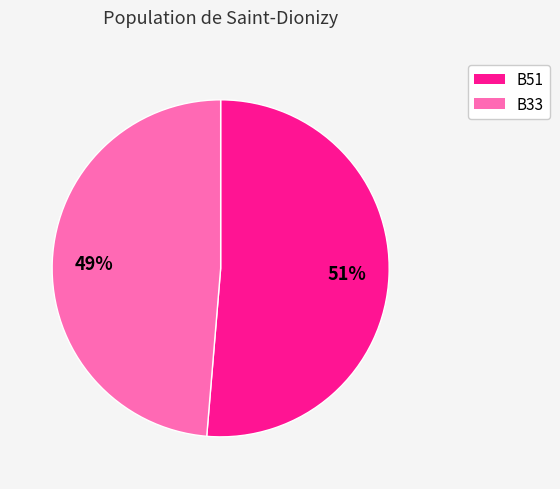

Is there a majority slice in this chart?

Yes